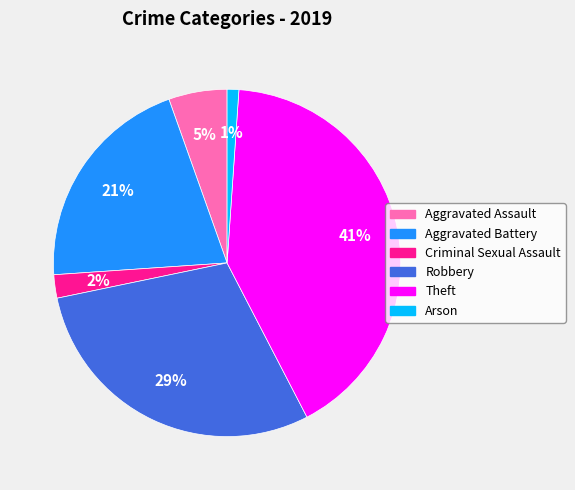

Rank the categories by value from highest to lowest.

Theft, Robbery, Aggravated Battery, Aggravated Assault, Criminal Sexual Assault, Arson